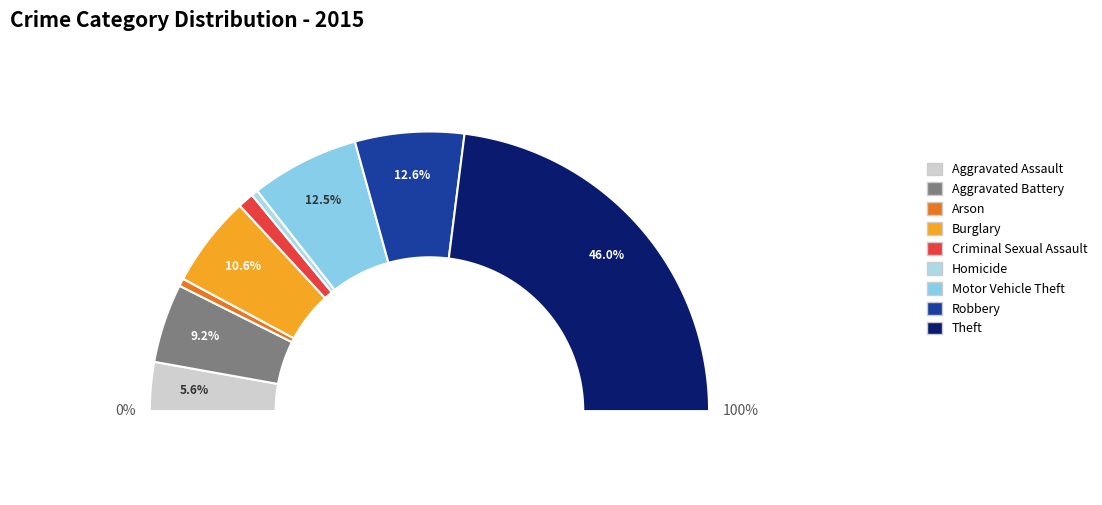

Which has a higher value, Criminal Sexual Assault or Homicide?

Criminal Sexual Assault